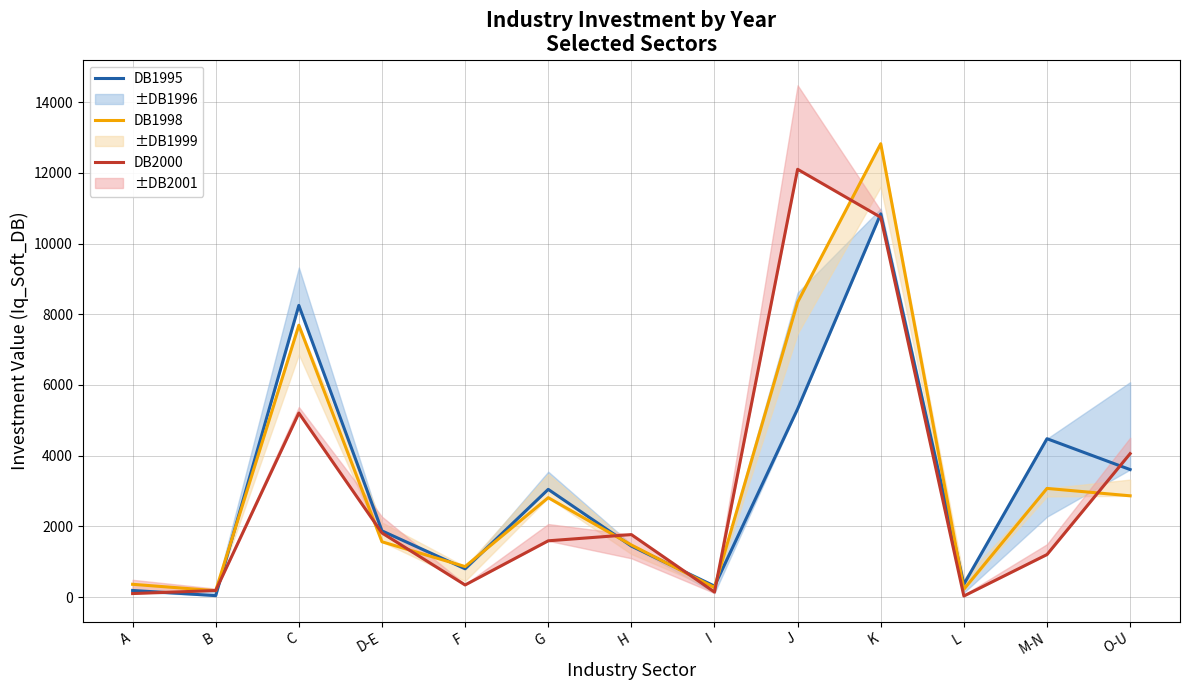

Which series has the largest range (max minus min)?

DB1998